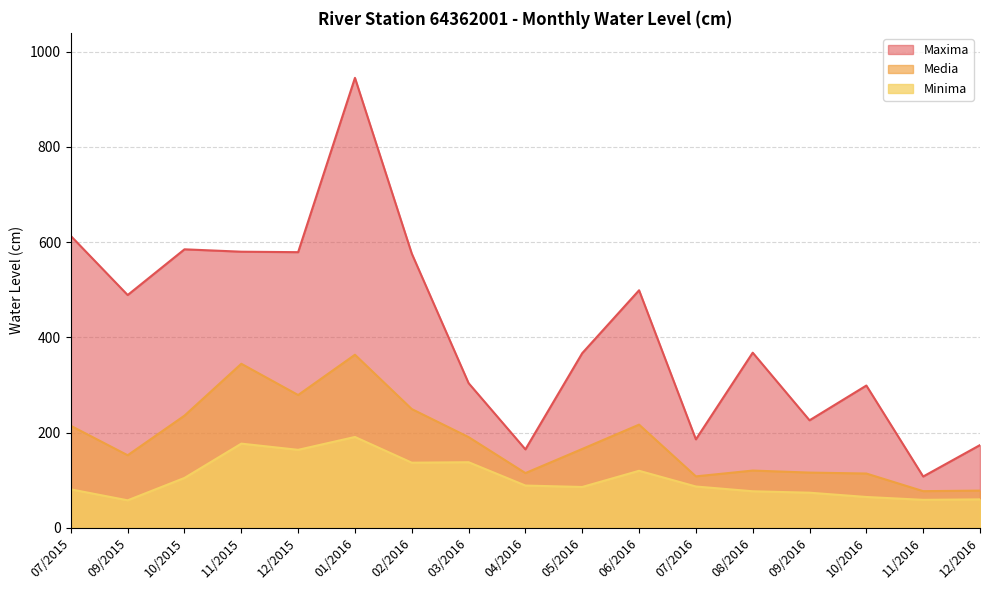

True or false: Media has a value of 472.6 at 11/2015.

False